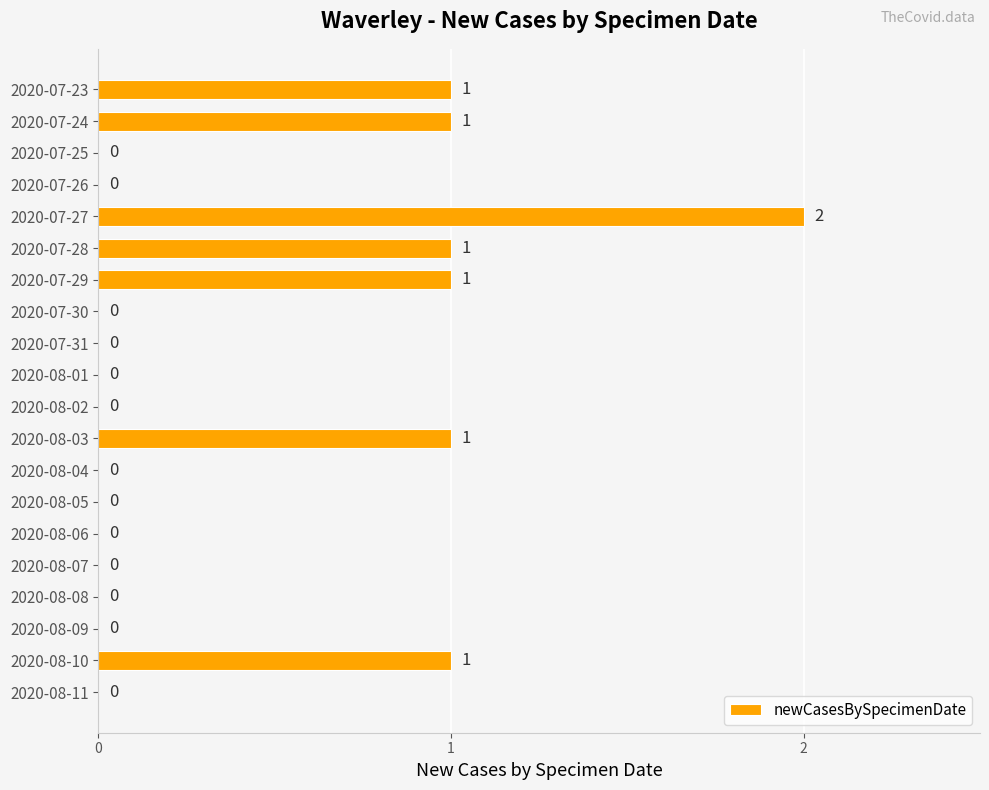

The chart shows a value of -1 at 2020-08-02. True or false?

False